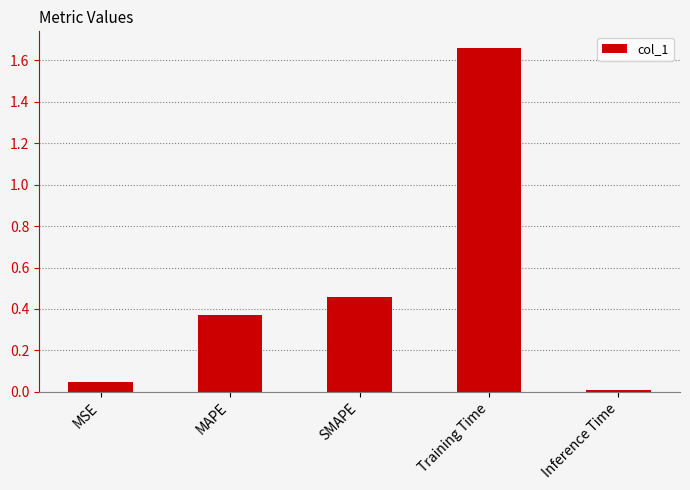

The chart shows a value of 0.0 at Inference Time. True or false?

True